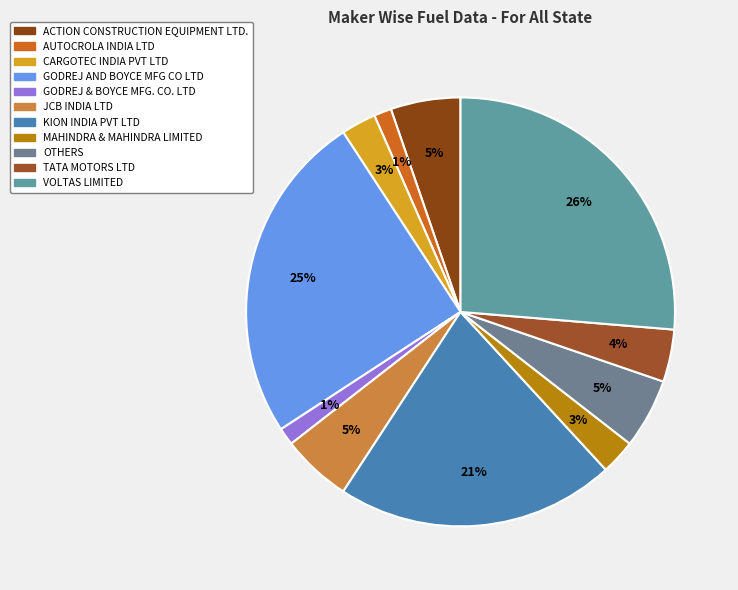

The MAHINDRA & MAHINDRA LIMITED slice represents 3% of the pie. True or false?

True